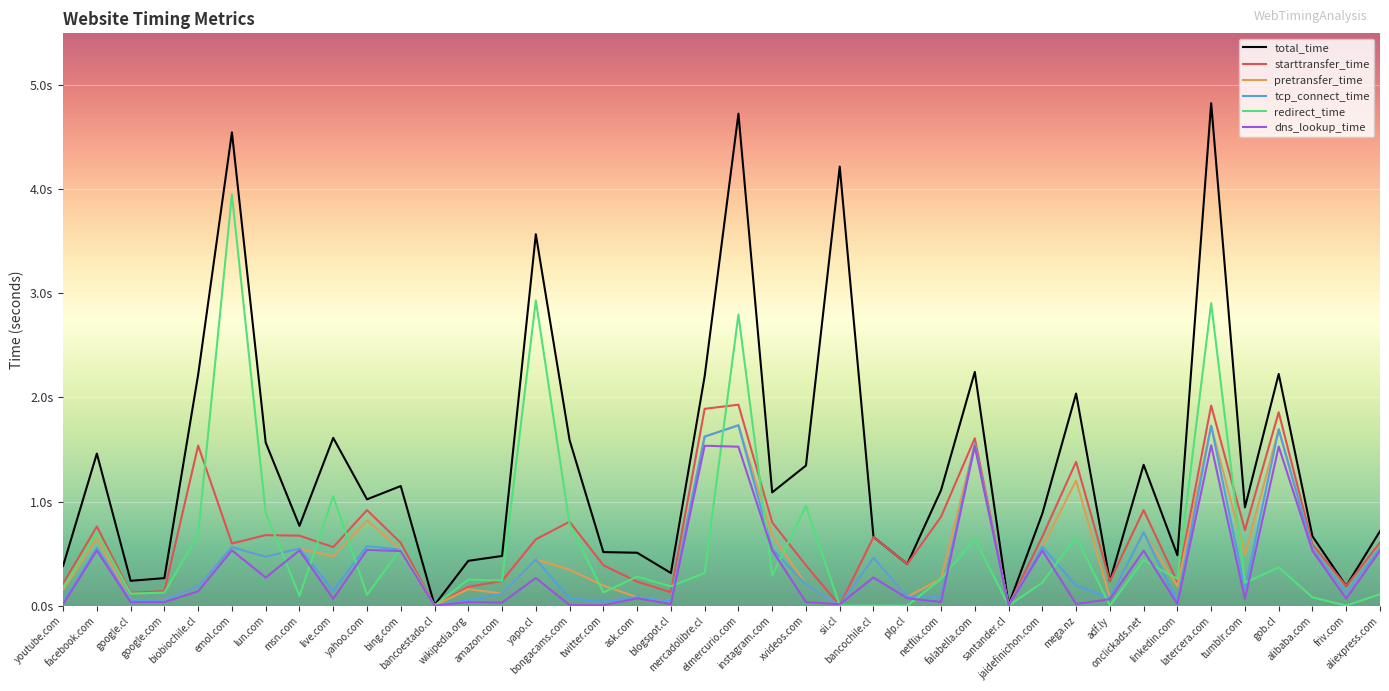

Does the chart have visible grid lines?

Yes